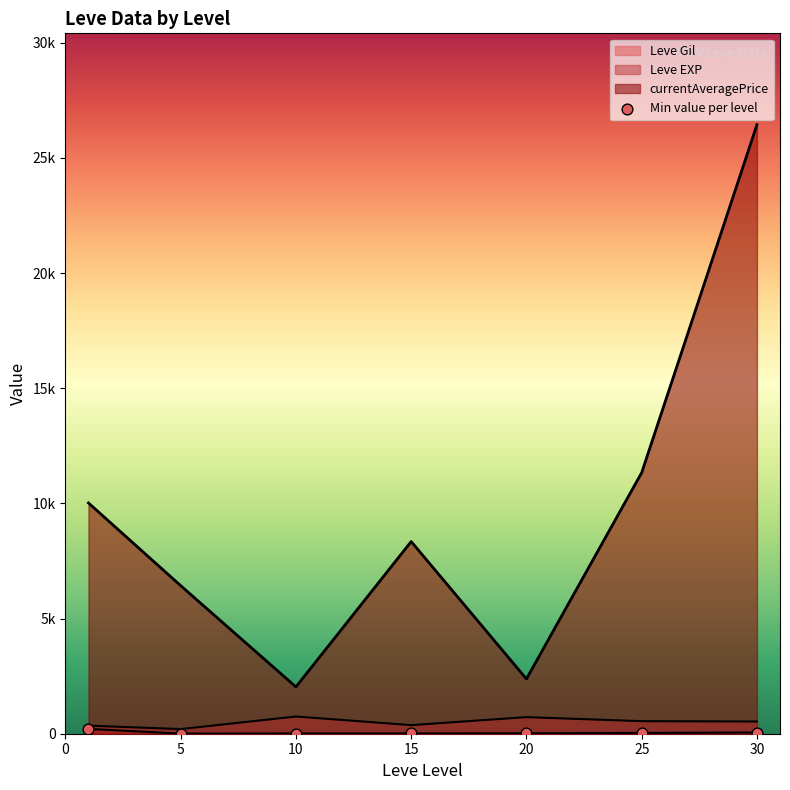

Which series has the largest Y range (max minus min)?

currentAveragePrice